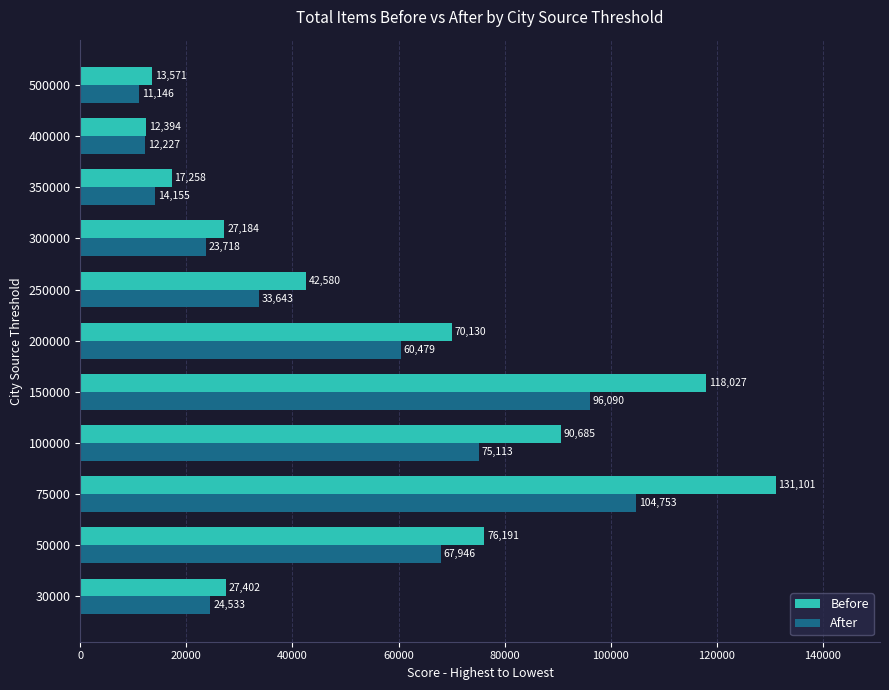

How many values in the Before series are below 42580?

5